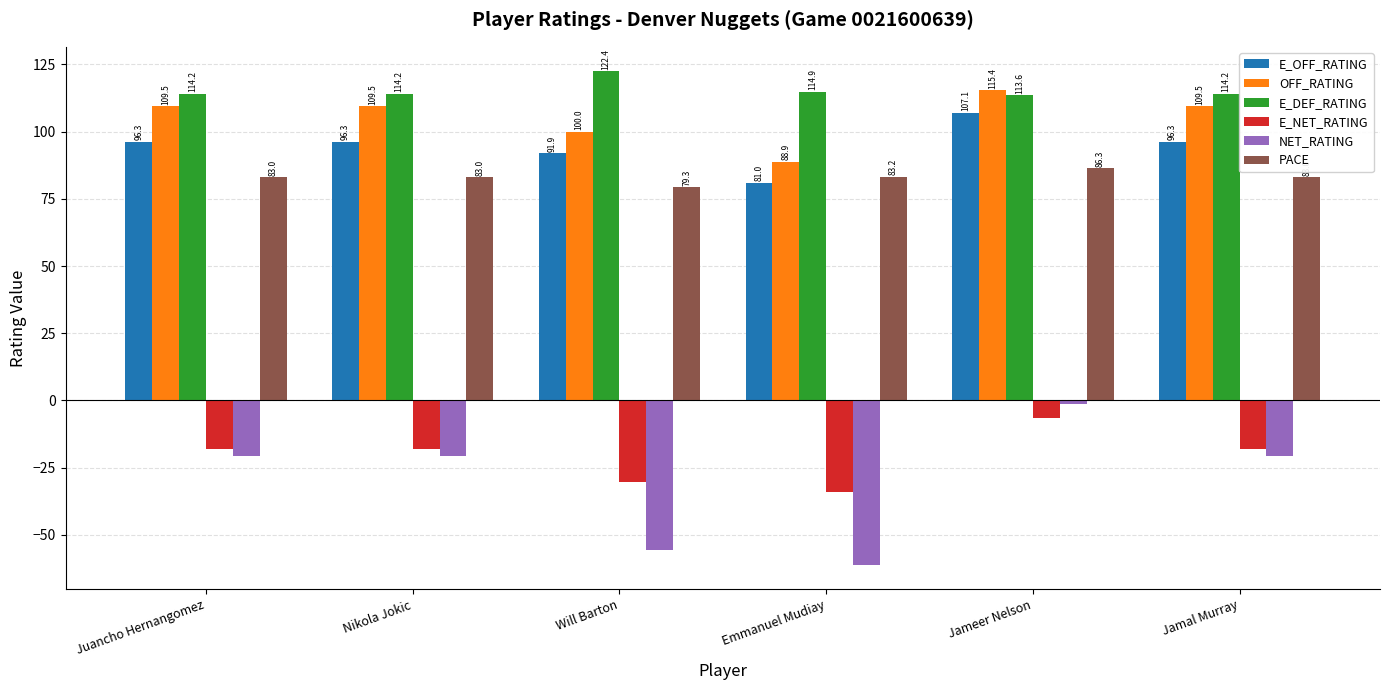

How many categories are shown in the chart?

6